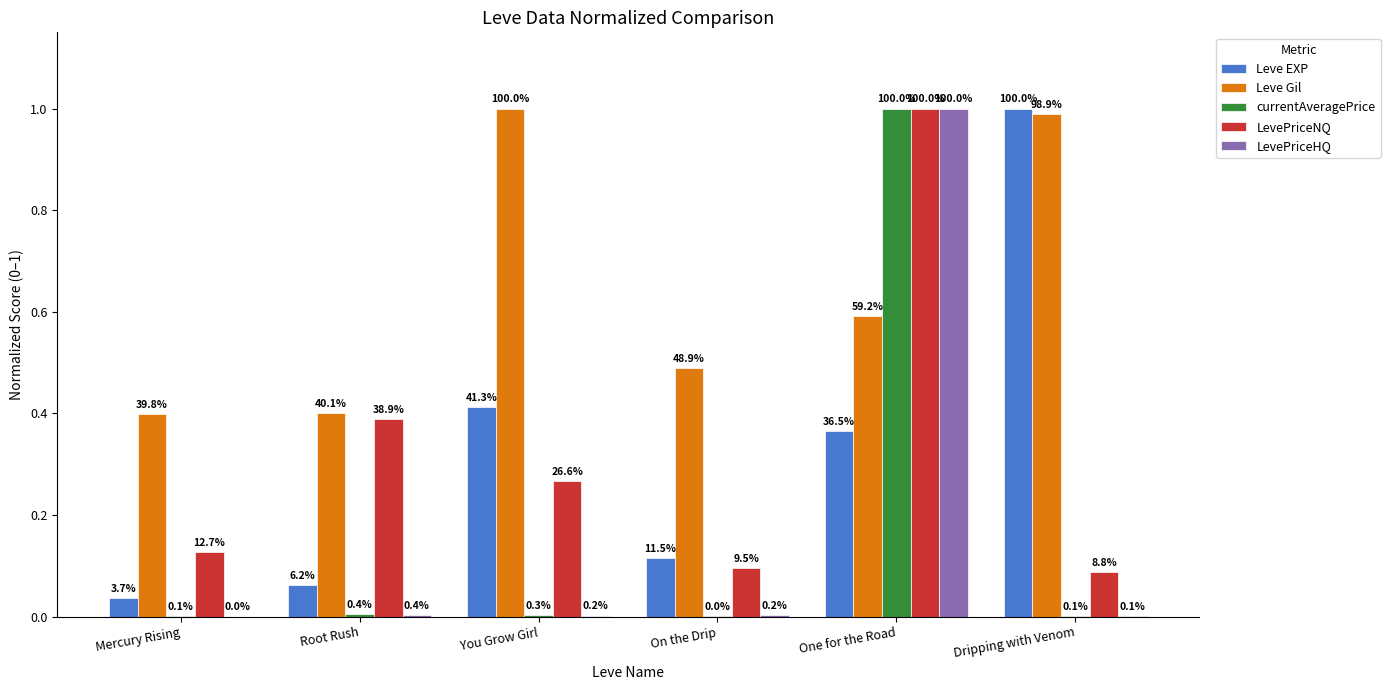

What is the total value across all series at On the Drip?

0.7